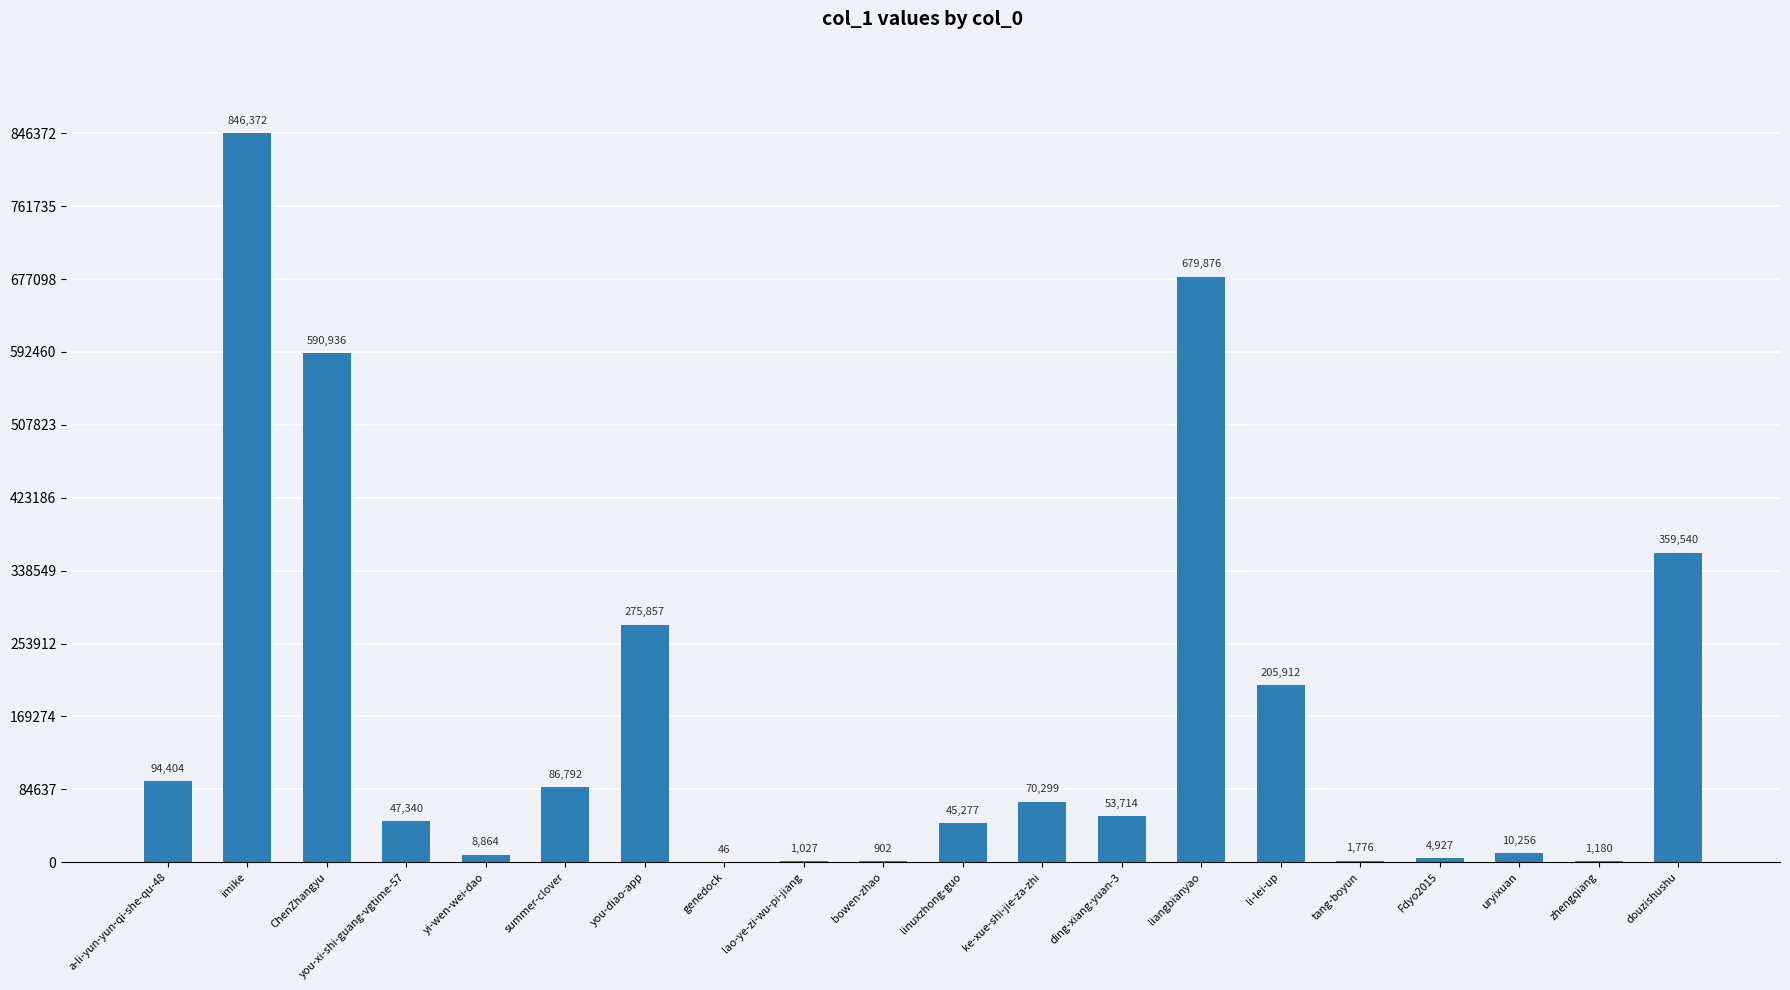

What is the sum of all values?

3385297